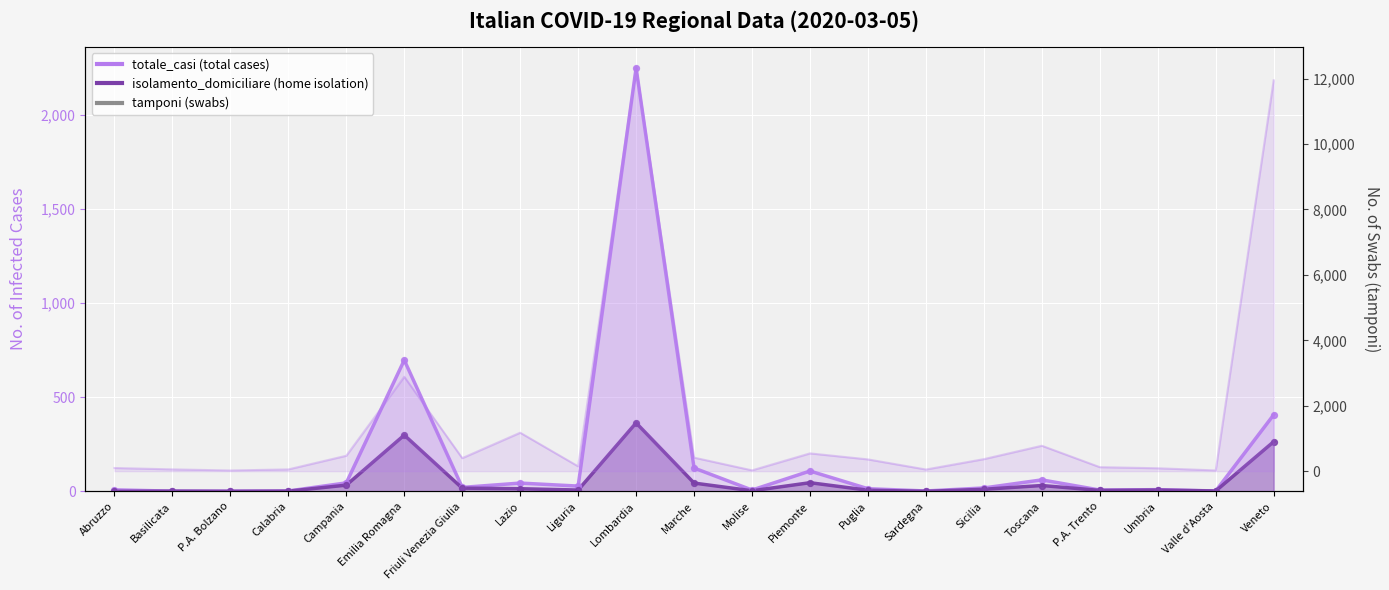

What are all the series names shown in the legend?

totale_casi, isolamento_domiciliare, tamponi